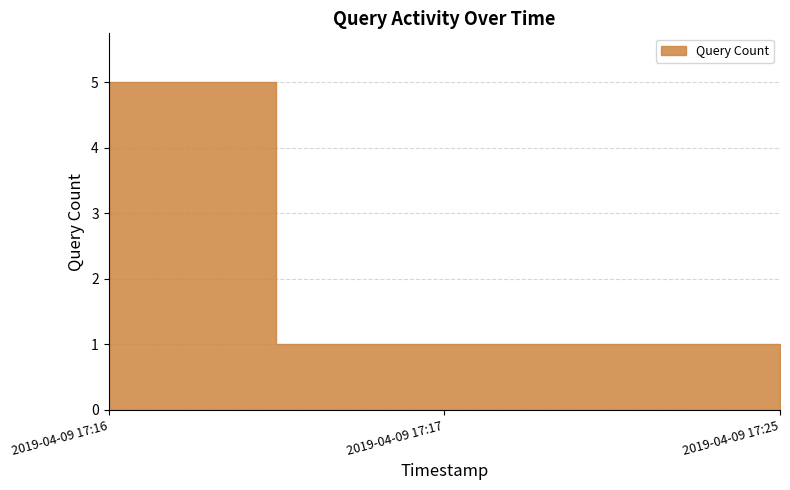

What is the value of the 3rd point from the left?

1